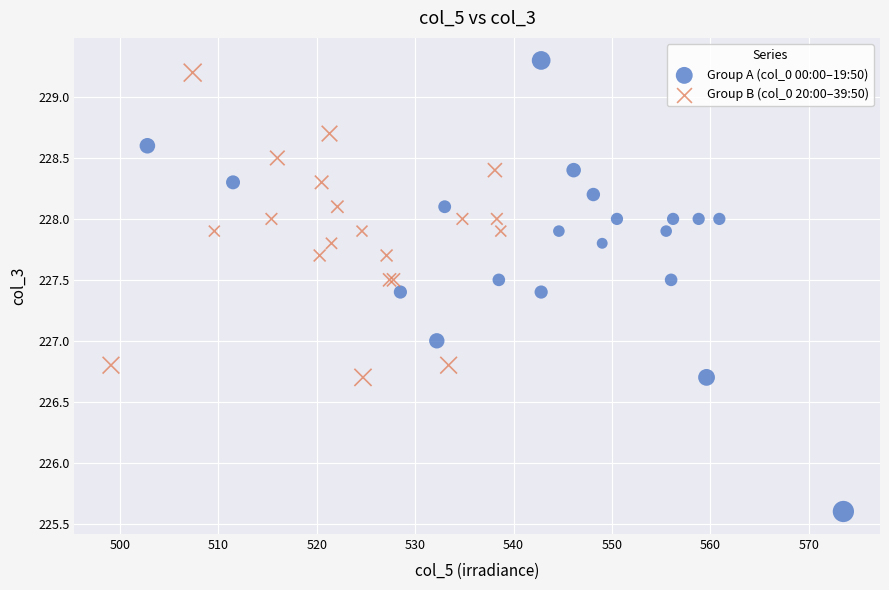

What are all the series names shown in the legend?

Group A (col_0 00:00–19:50), Group B (col_0 20:00–39:50)